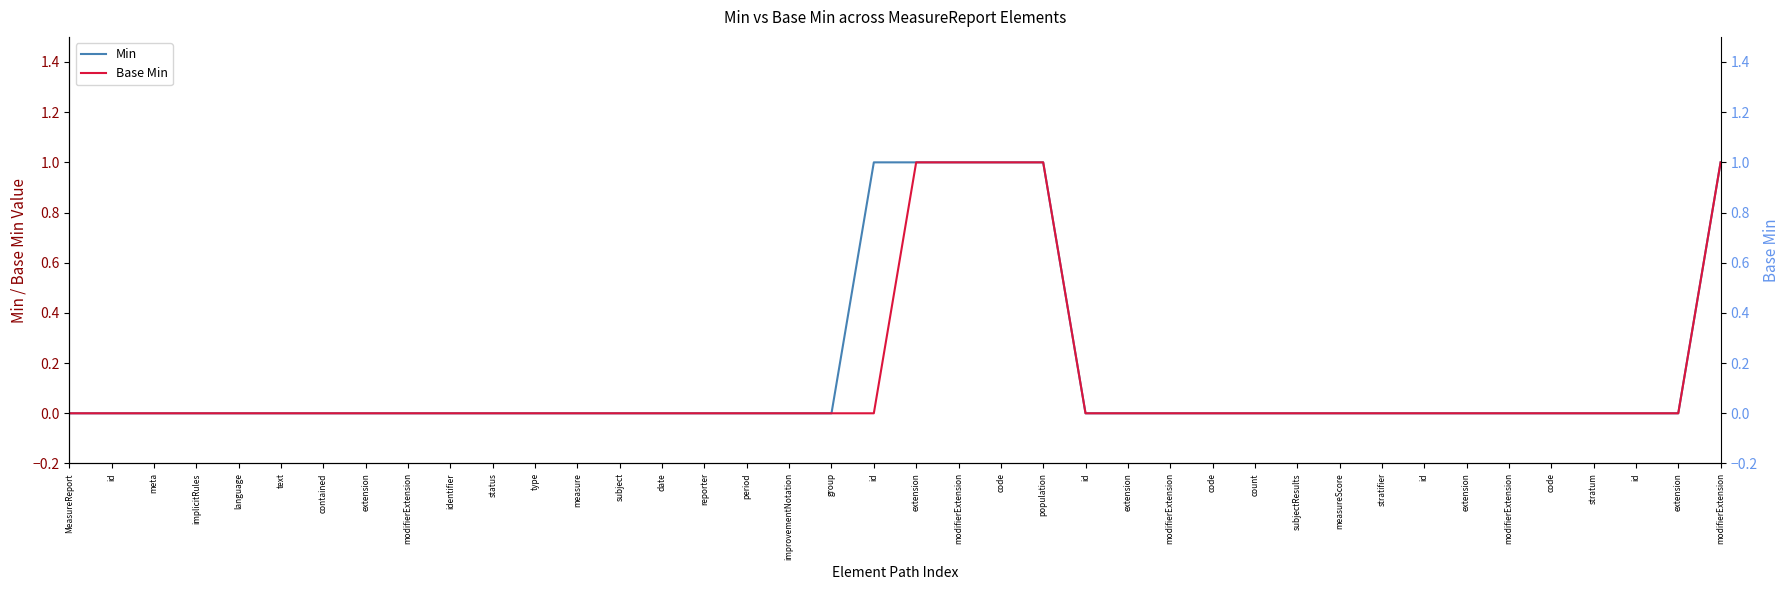

True or false: Min and Base Min intersect in this chart.

False